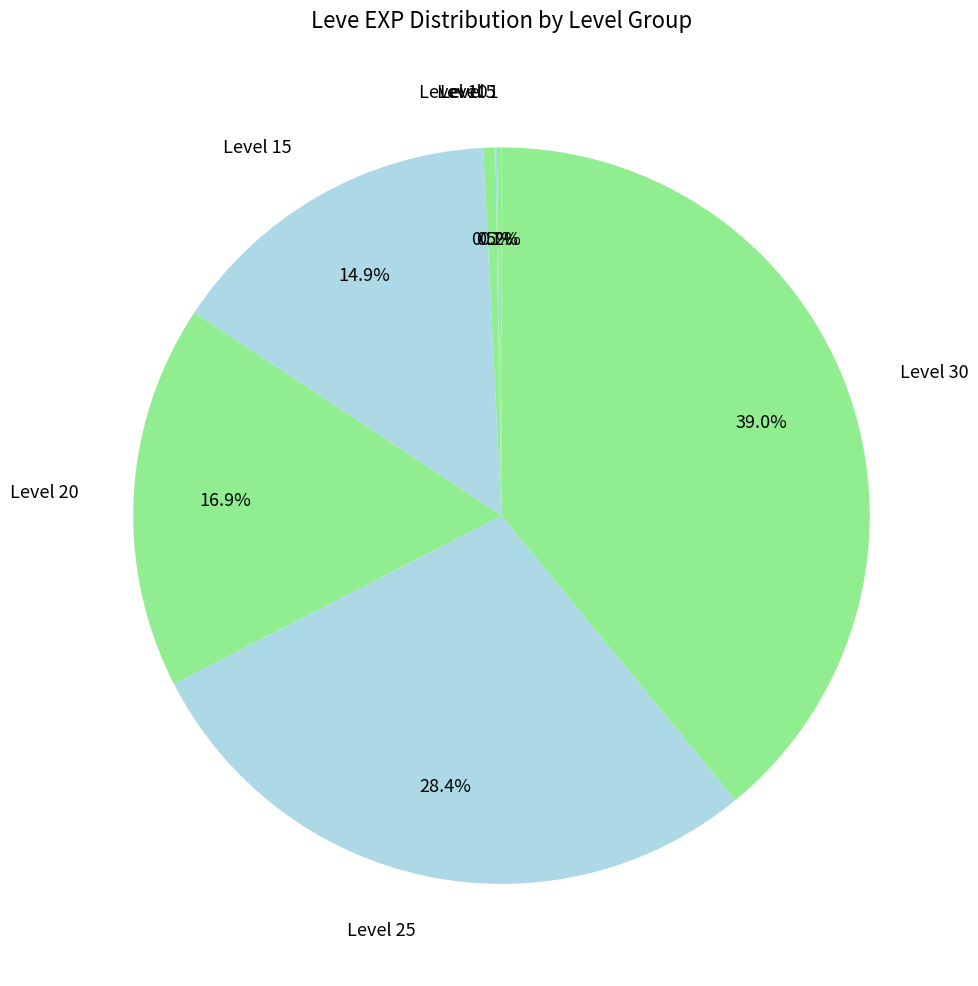

Which slice is the largest?

Level 30